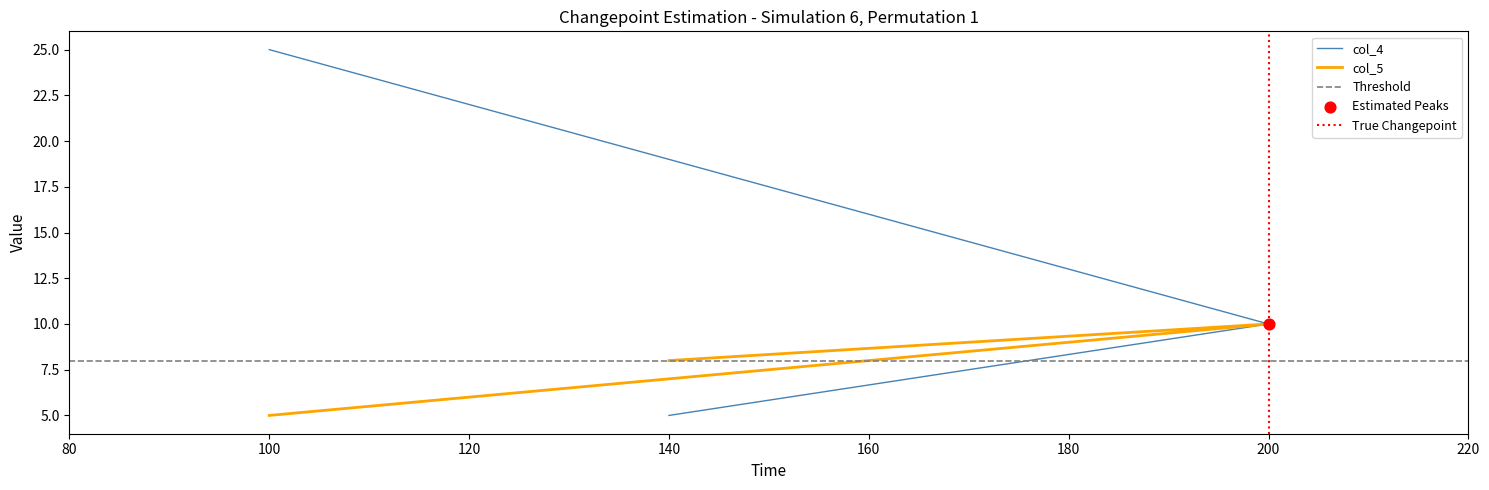

At which category is the sum across all series the highest?

100